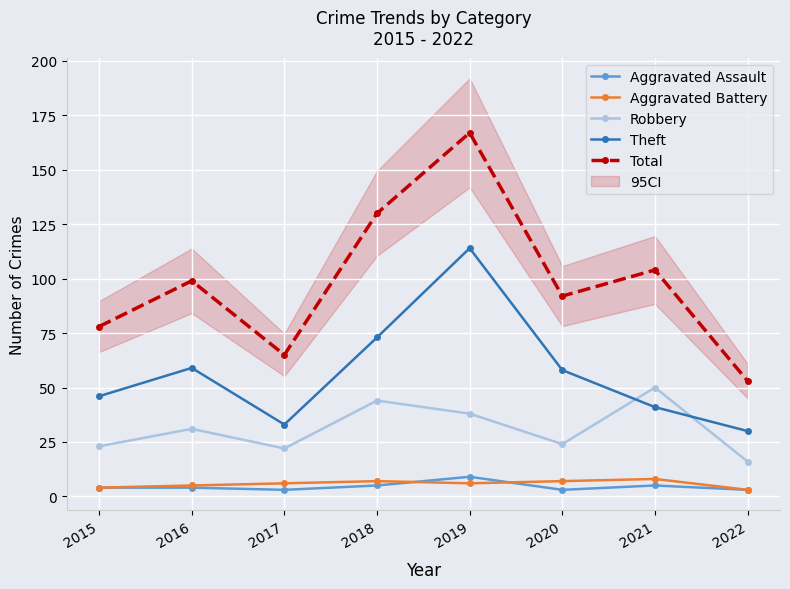

True or false: Robbery and Aggravated Assault cross at least once.

False